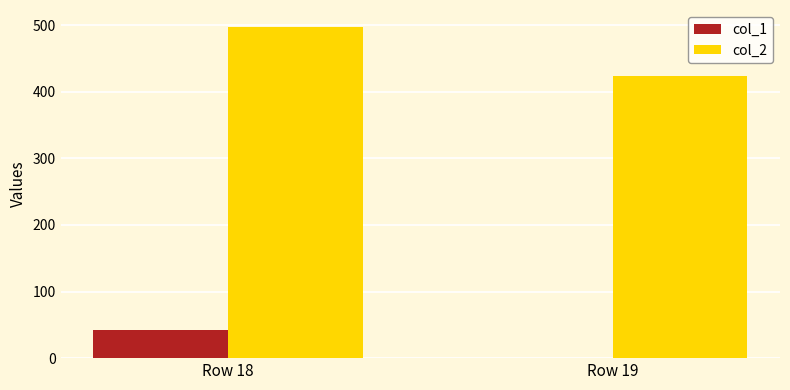

Which category has the highest value in the col_2 series?

Row 18